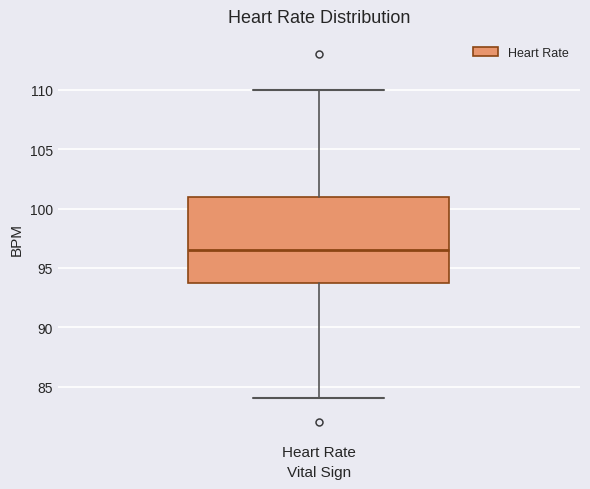

Where is the lower edge of the box for Heart Rate on the y-axis? The values are not printed on the chart, so give them approximately, as read against the axis.

94.0